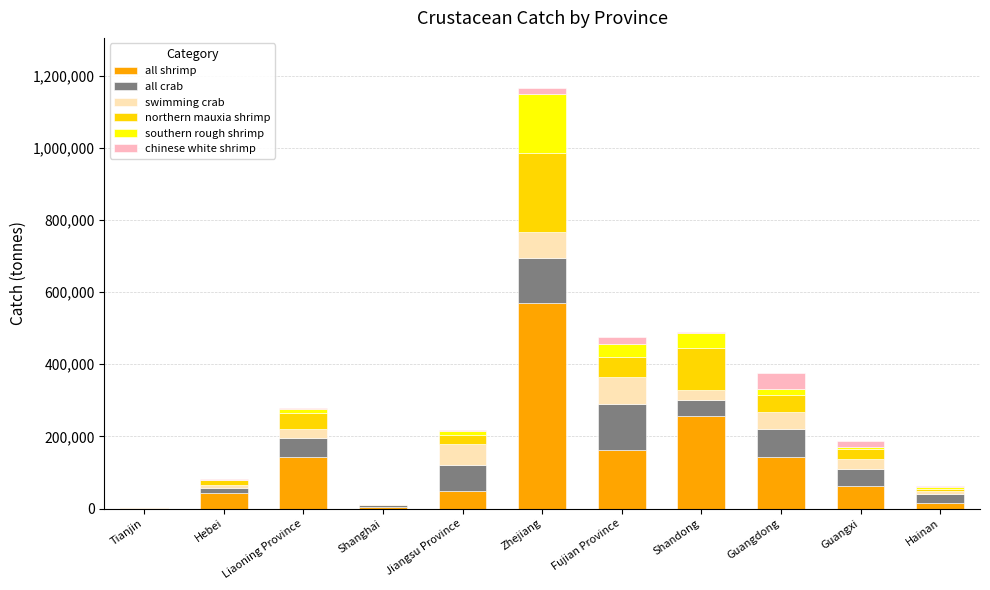

At which category is the sum across all series the highest?

Zhejiang